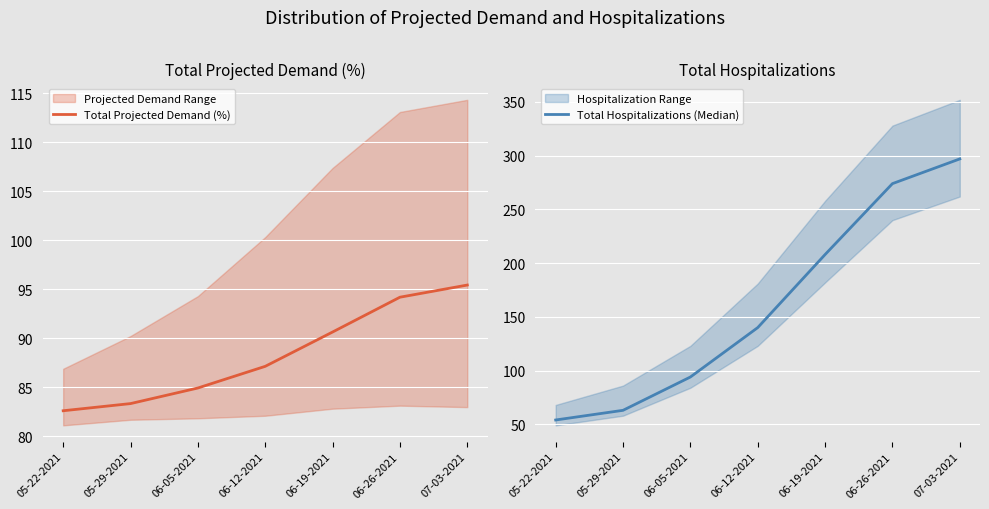

What is the sum of the Total Hospitalizations (Median) values at 06-19-2021 and 06-05-2021?

302